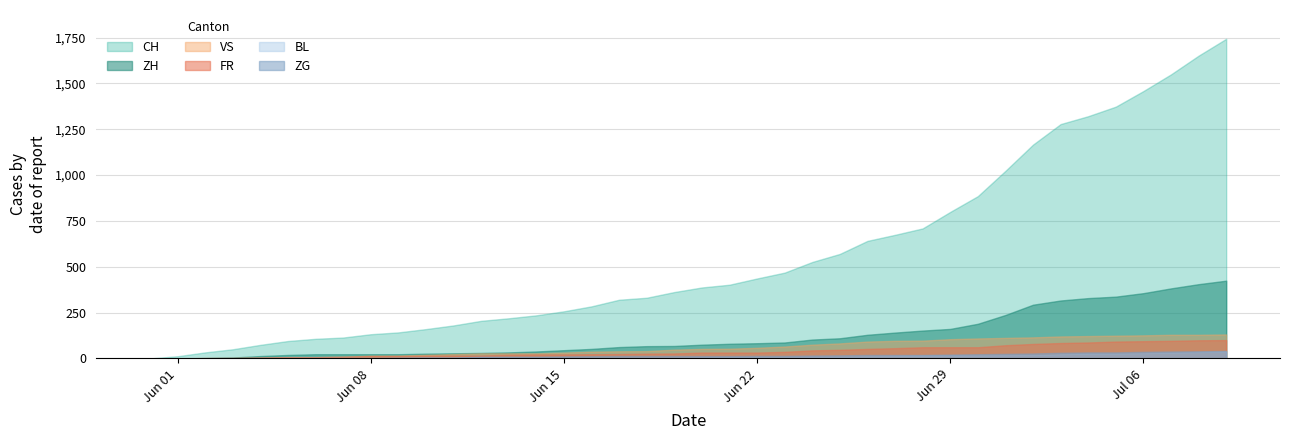

Is the value of BL at 2020-07-09 greater than the value of ZH at 2020-06-18?

No